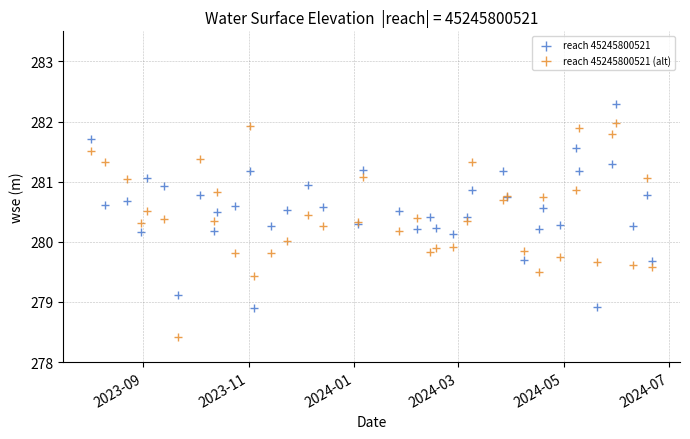

Which series contains the lowest Y value?

reach 45245800521 (alt)